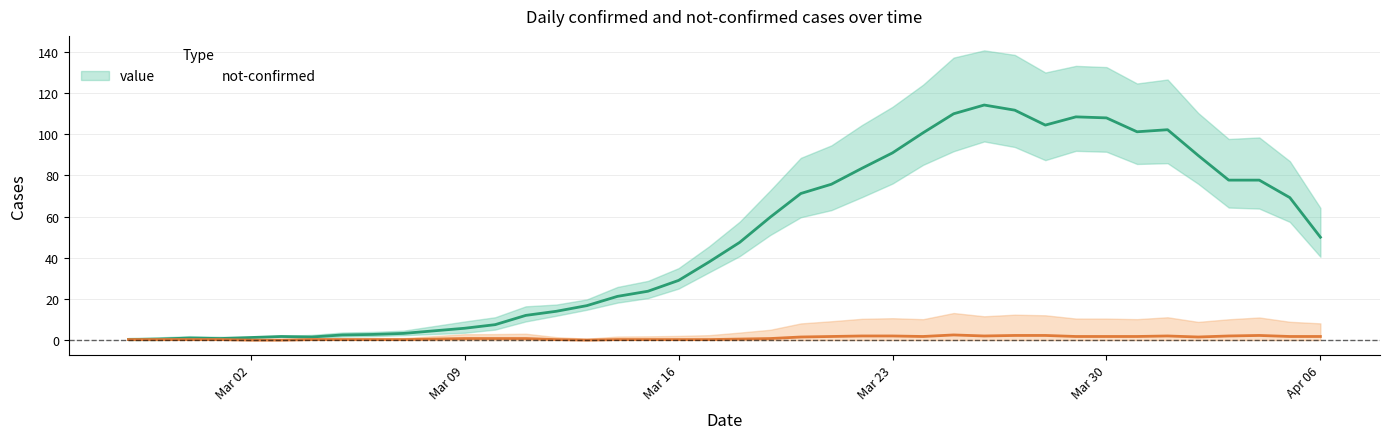

Is this an area chart (filled region under the line)?

No